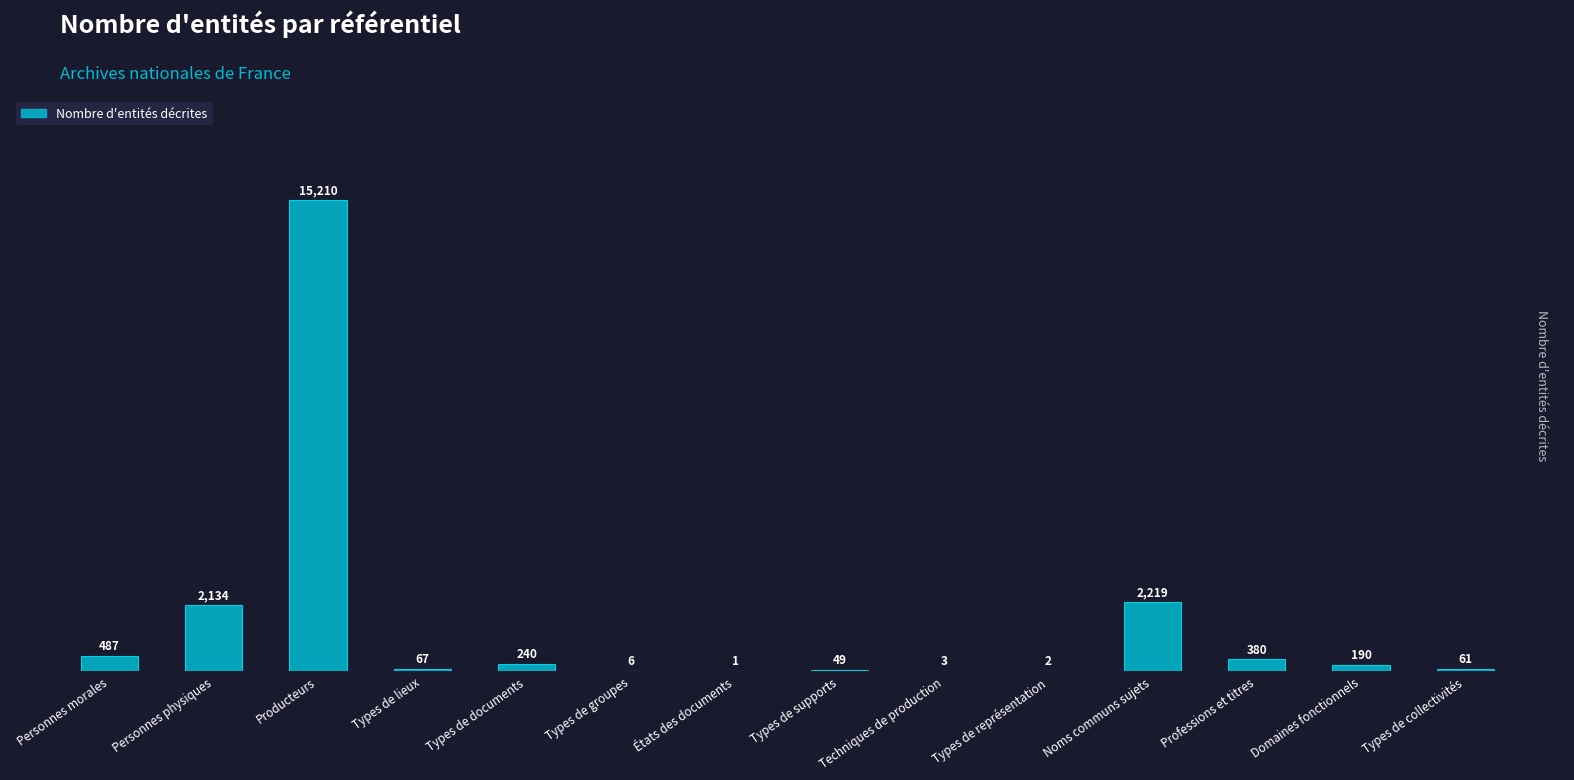

What is the average value?

1504